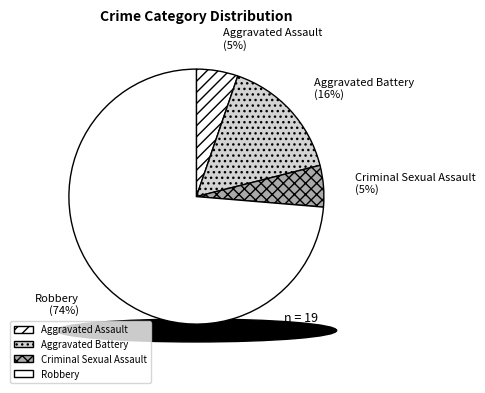

Which category has the smallest portion of the pie?

Aggravated Assault